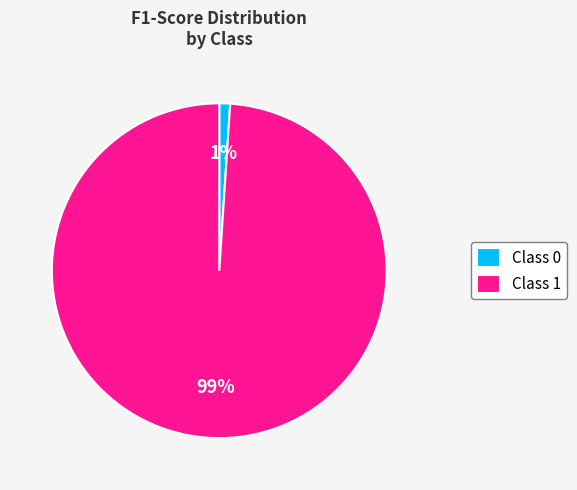

Rank the categories by value from highest to lowest.

Class 1, Class 0